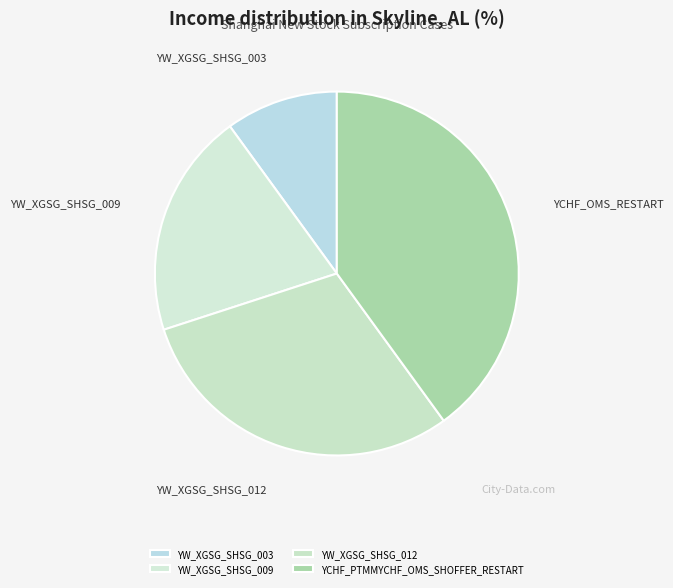

Is the sum of YW_XGSG_SHSG_012 and YCHF_PTMMYCHF_OMS_SHOFFER_RESTART greater than half?

Yes